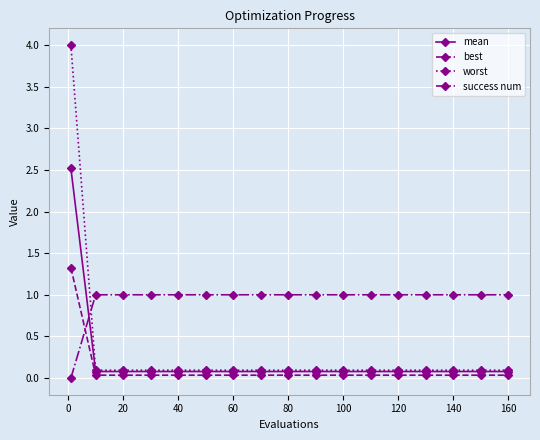

Rank the series by their maximum value, from lowest to highest.

success num, best, mean, worst